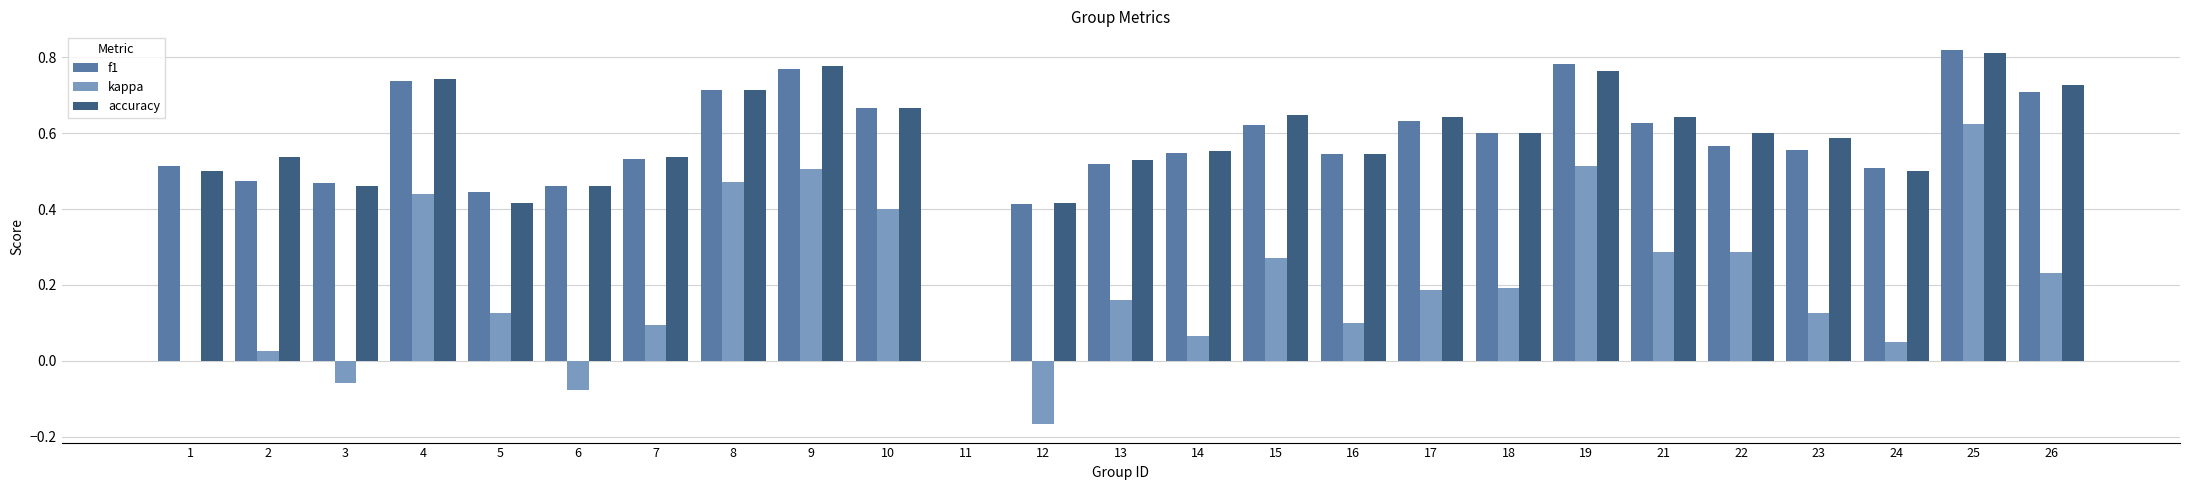

How many values in accuracy are above zero?

24